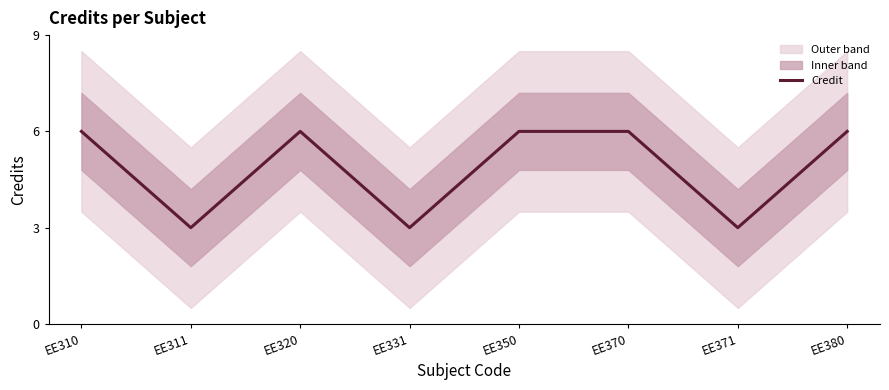

Between EE370 and EE380, which is larger?

EE370